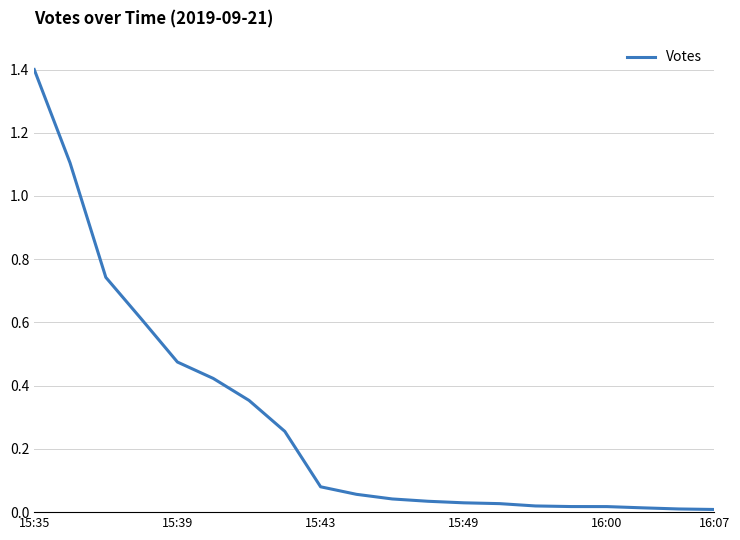

What is the maximum value shown in the chart?

1.4